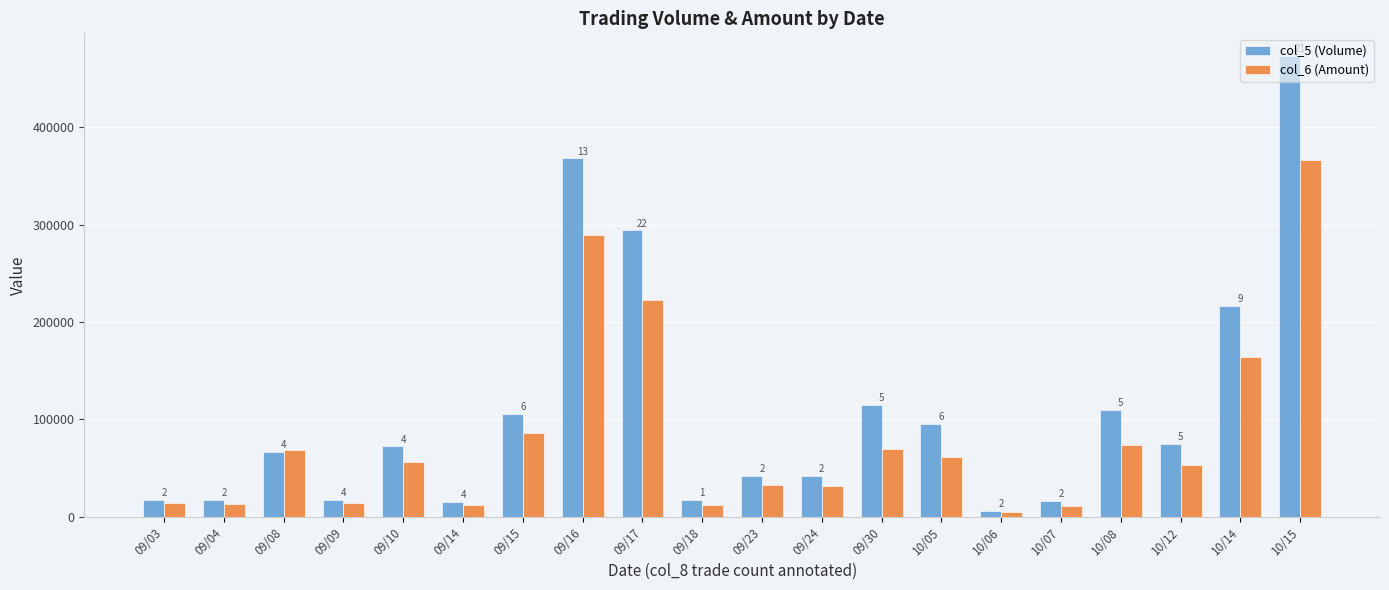

At how many categories does at least one series exceed 215962?

4